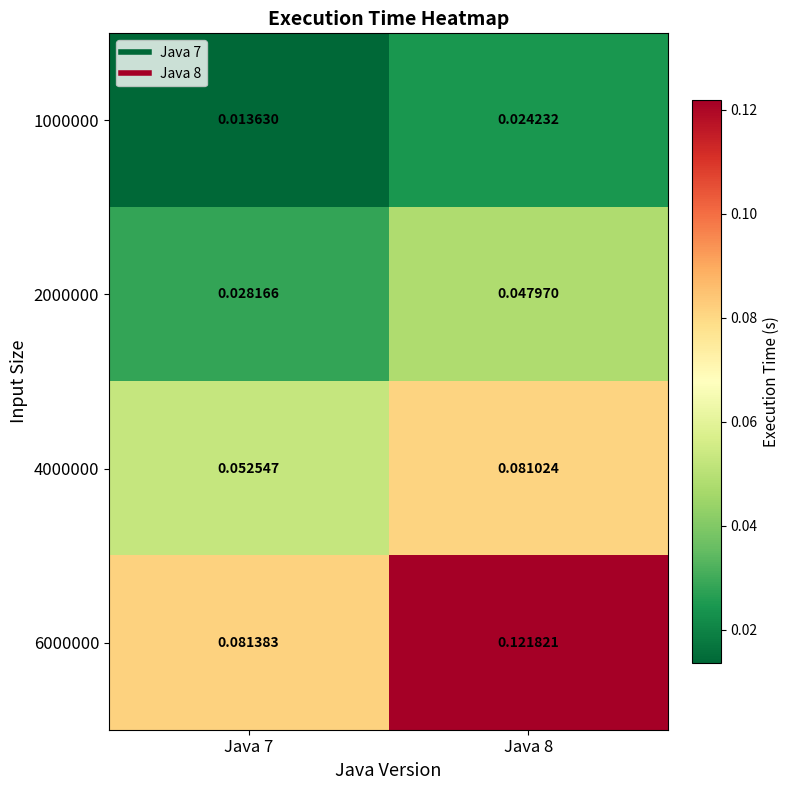

Is the value of 2000000 at Java 8 greater than the value of 4000000 at Java 8?

No